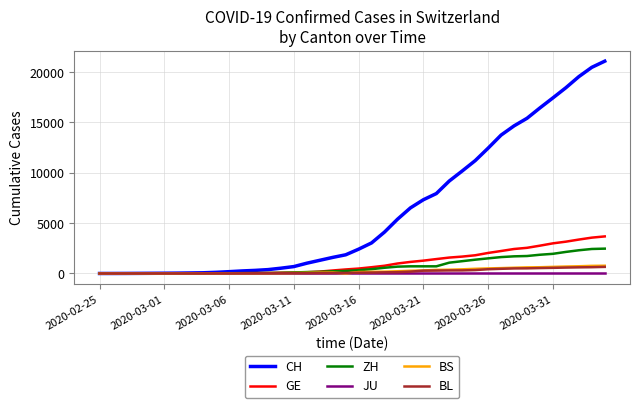

Which series has the largest total across all categories?

CH